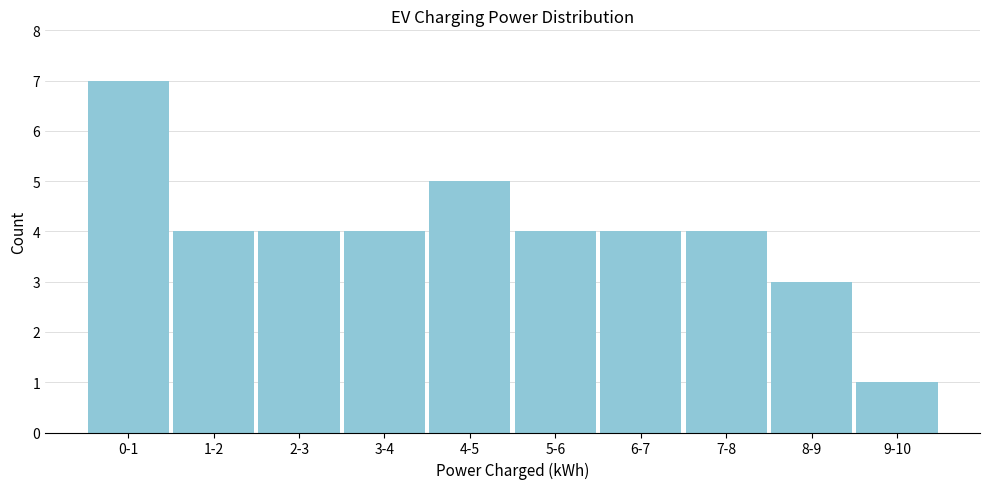

Reading left to right, extract all data points from this chart.

7	4	4	4	5	4	4	4	3	1